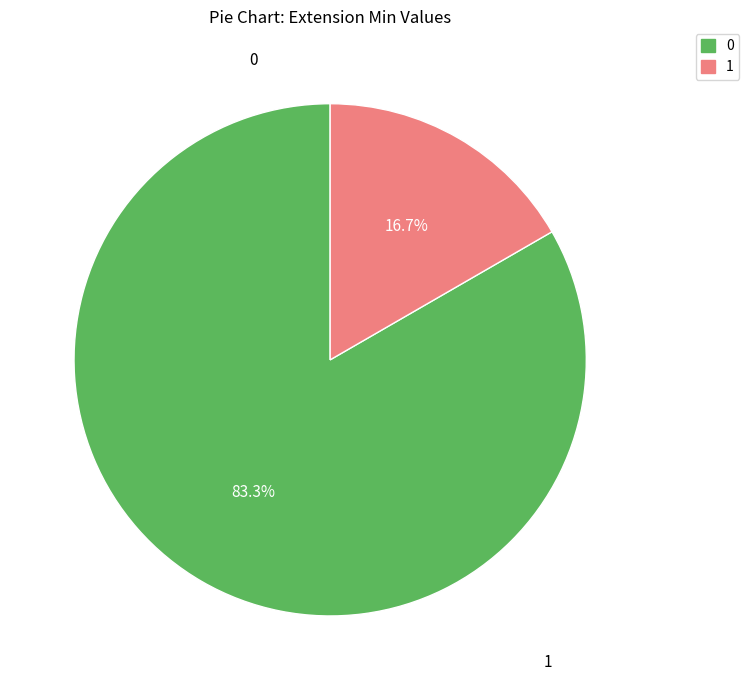

Is 1 the majority of the pie?

No